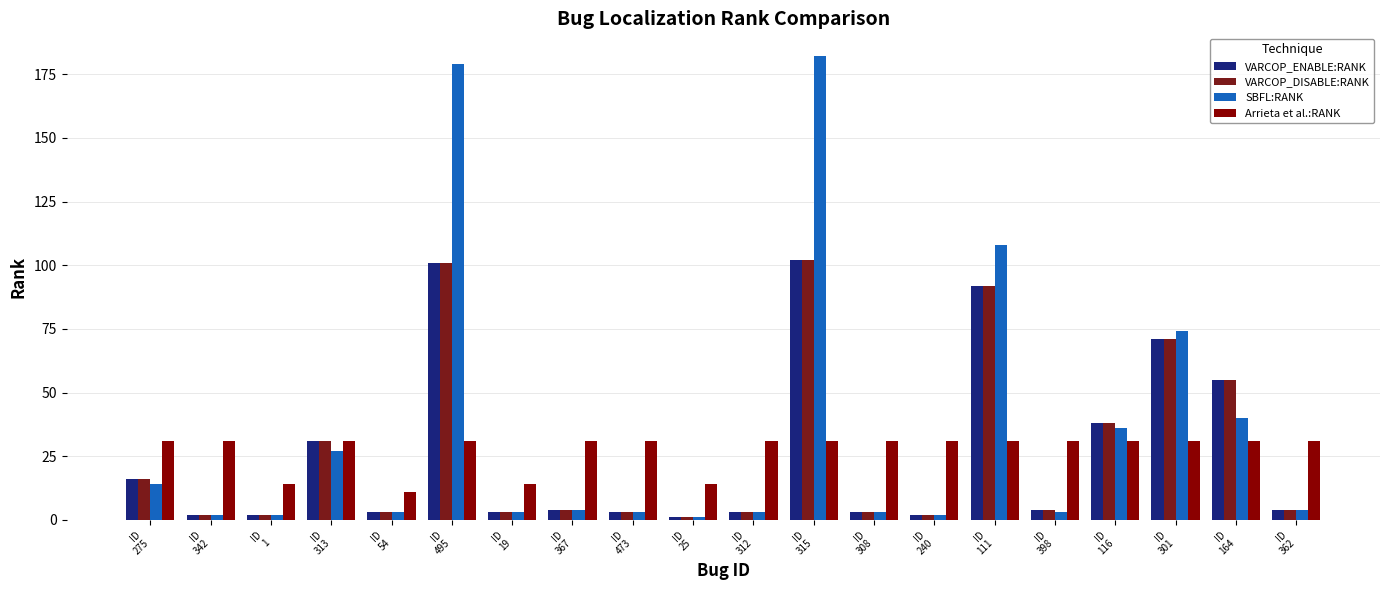

What is the difference between the maximum and second lowest values in the Arrieta et al.:RANK series?

17